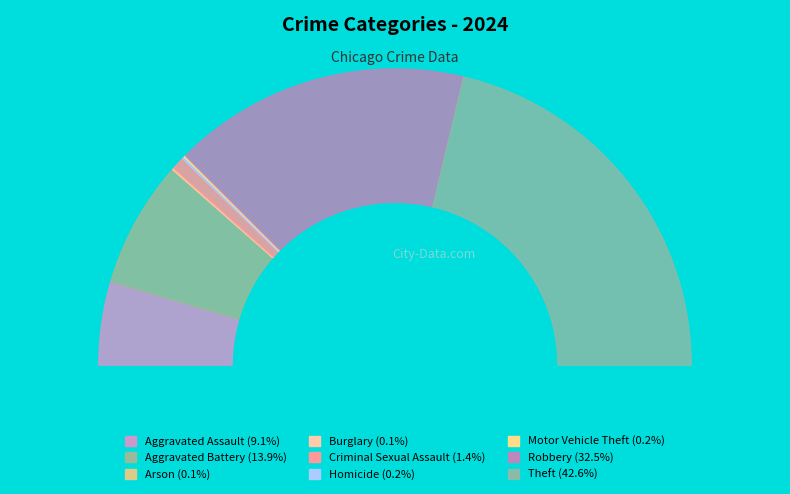

Is it true that Theft is 43% of the pie?

True